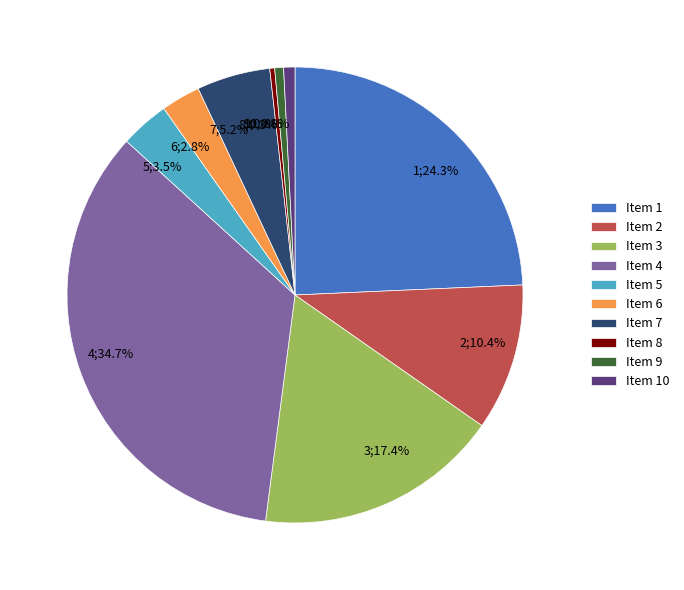

Which has a higher value, 10;0.8% or 6;2.8%?

6;2.8%